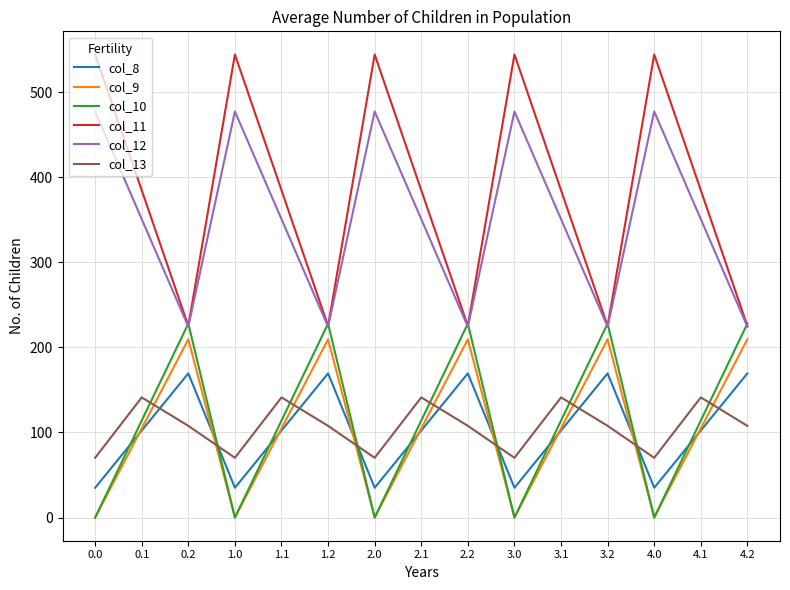

List the series in order of their peak value, lowest first.

col_13, col_8, col_9, col_10, col_12, col_11